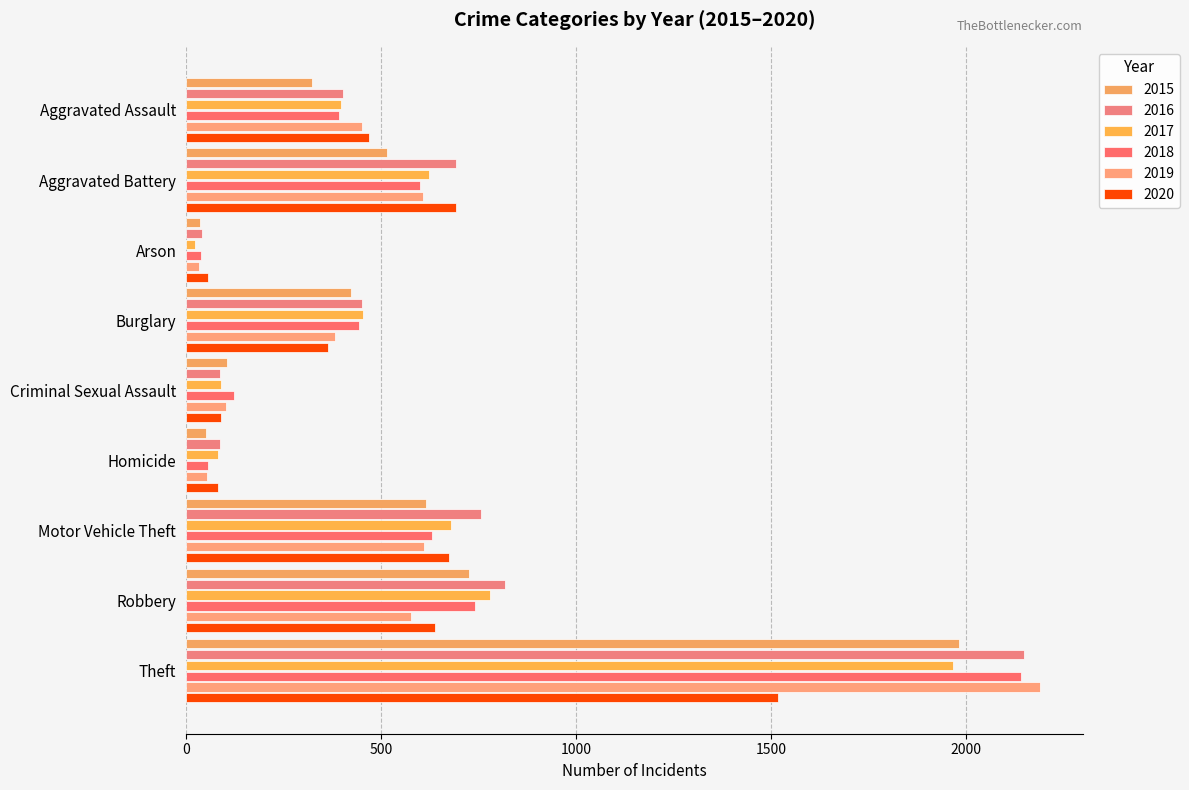

Rank the series by their maximum value, from lowest to highest.

2020, 2017, 2015, 2018, 2016, 2019